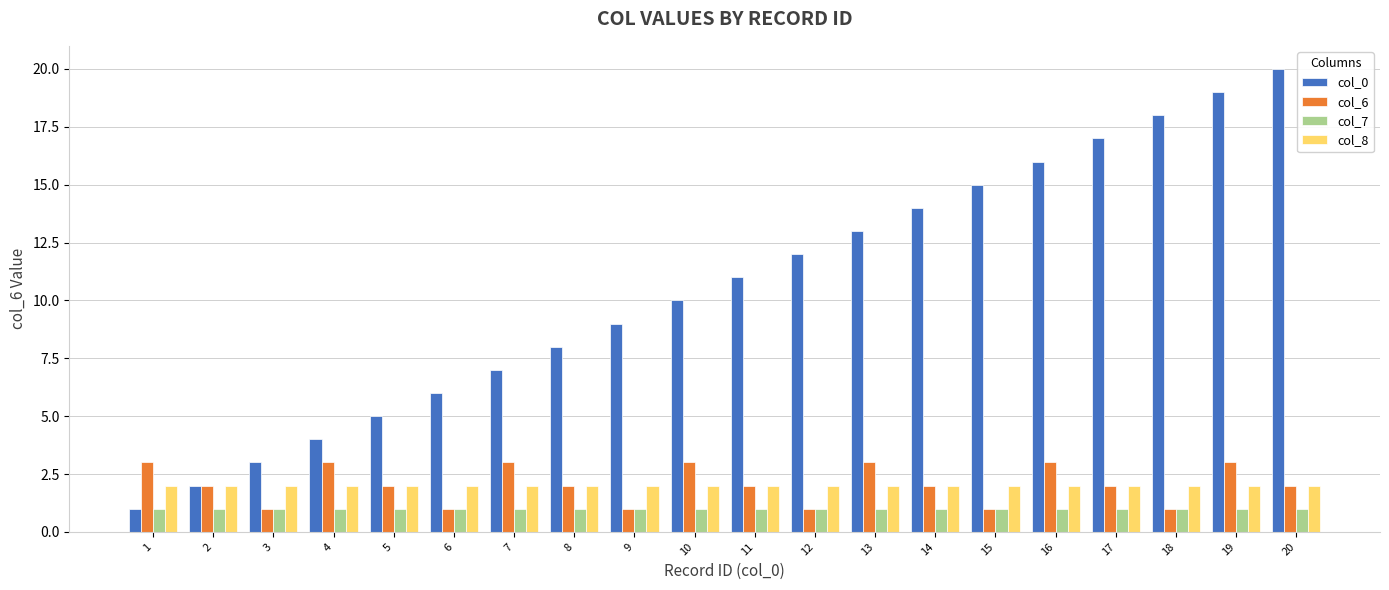

What is the spread (max minus min) of values at 20?

19